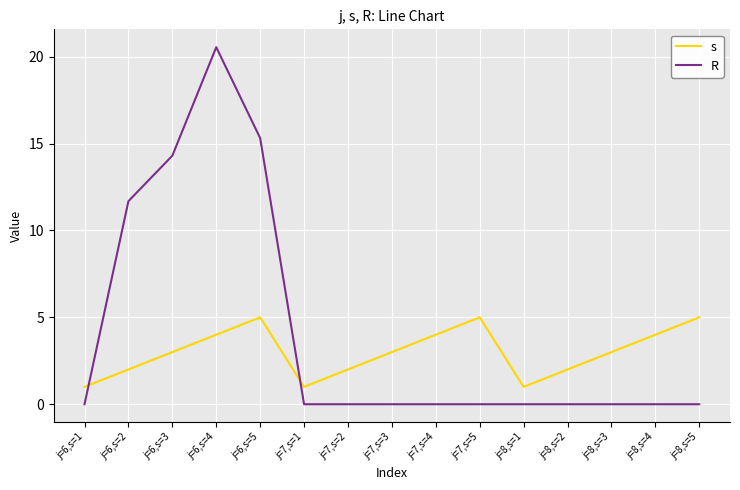

How many s values are between 2 and 4?

9